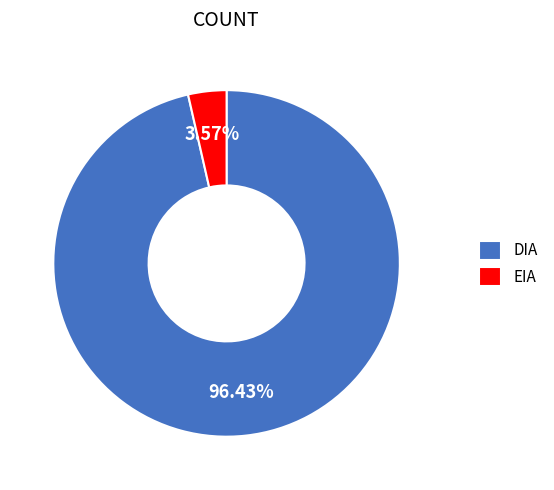

What is the smallest slice in the pie chart?

EIA